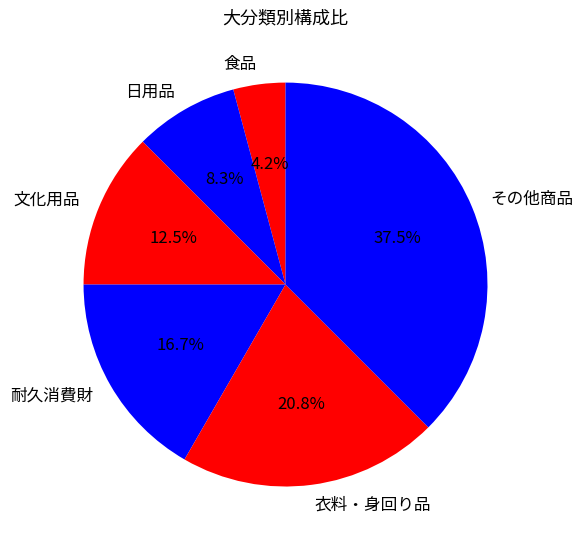

Count the number of slices in the pie.

6